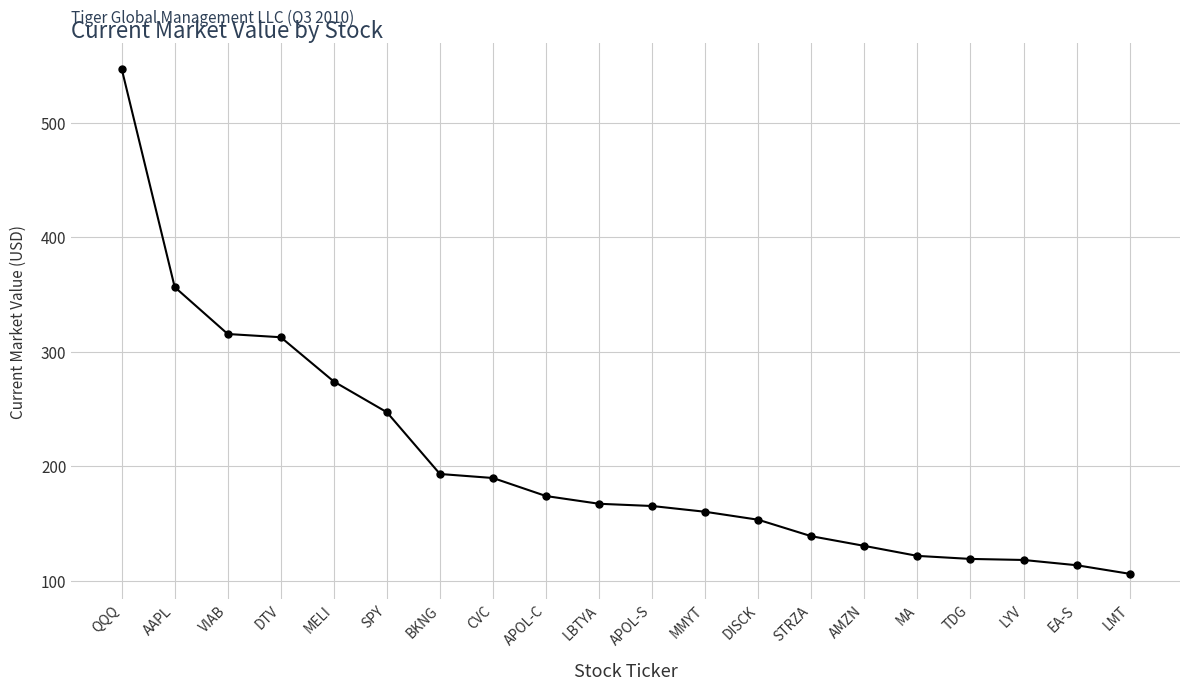

What is the change in value from MELI to AMZN?

-143.5